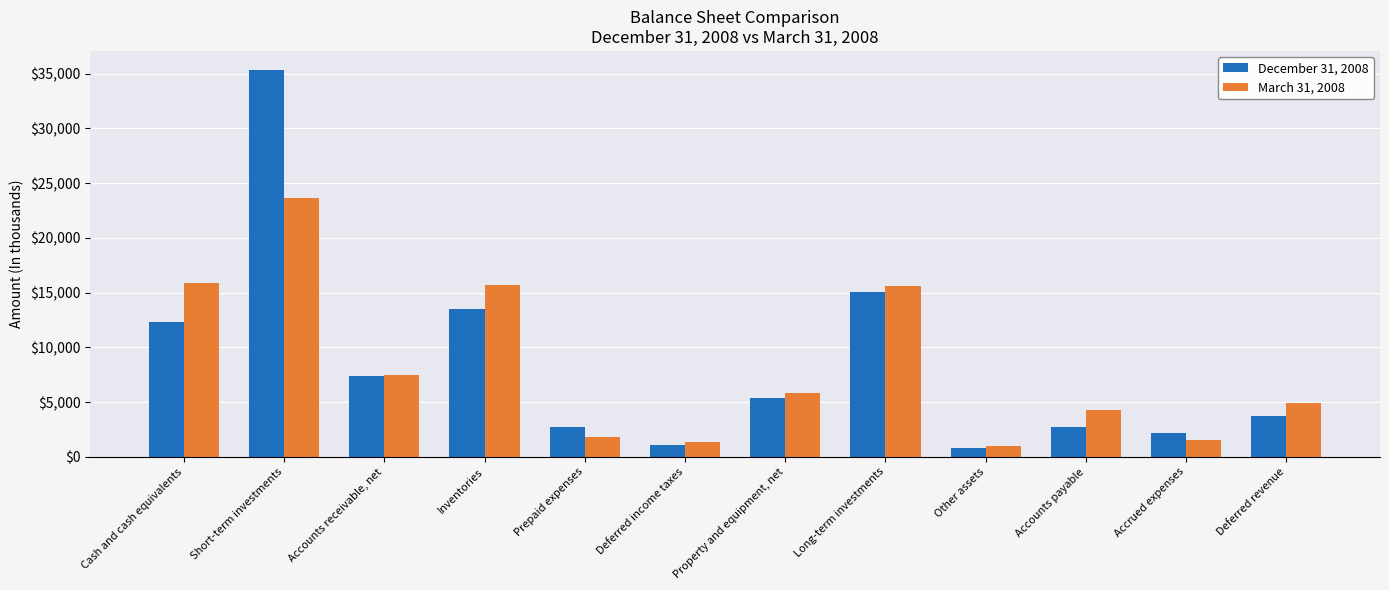

At which label does March 31, 2008 first exceed 5840?

Cash and cash equivalents